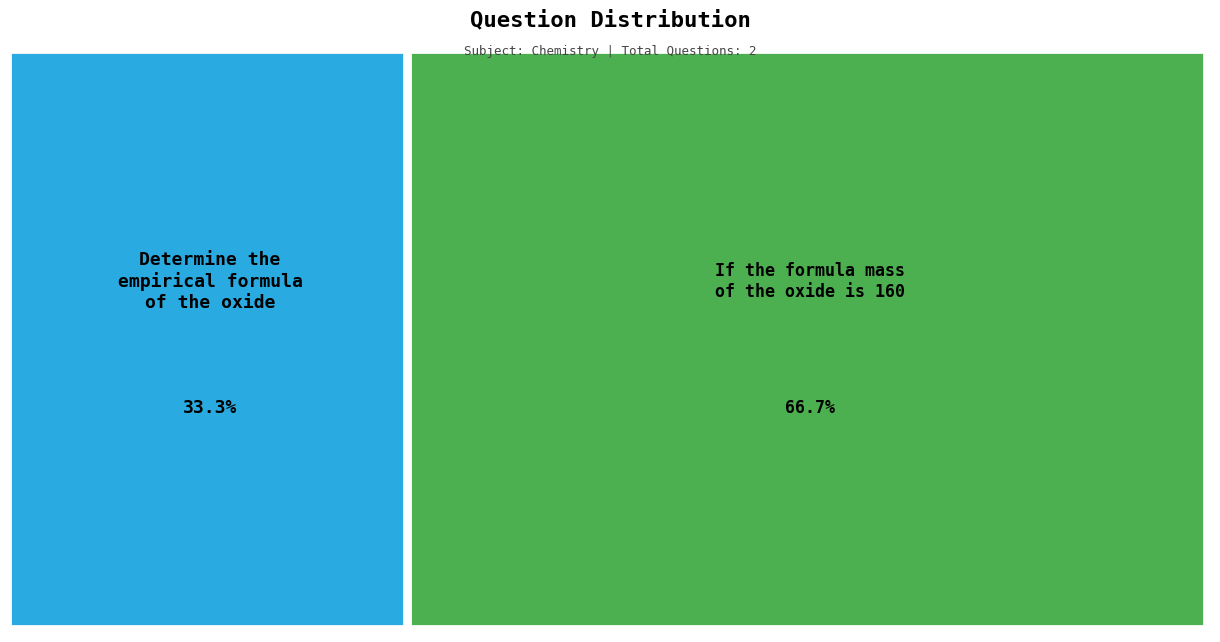

What is the change in value from Determine the empirical formula of the oxide to If the formula mass of the oxide is 160?

+1